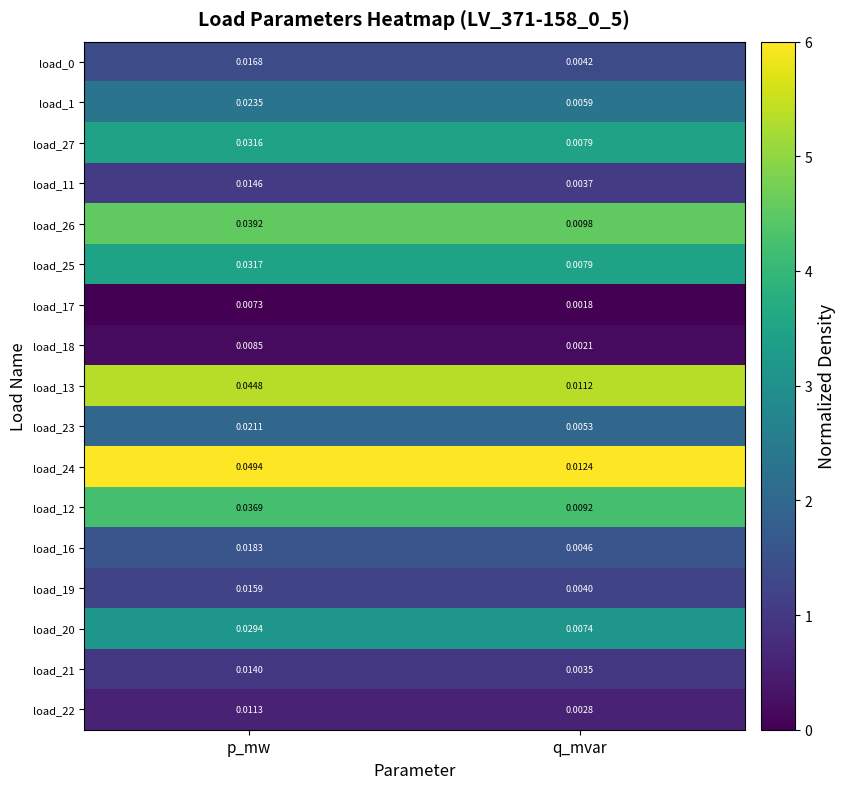

At which category is the sum across all series the highest?

p_mw